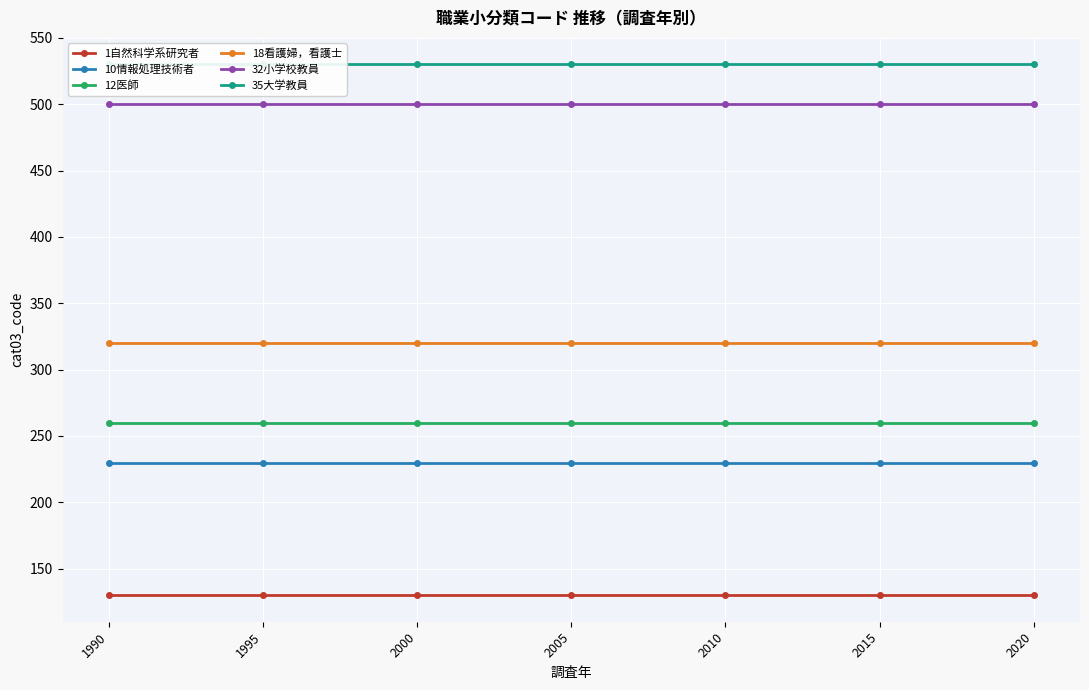

Which series has the largest range (max minus min)?

1自然科学系研究者